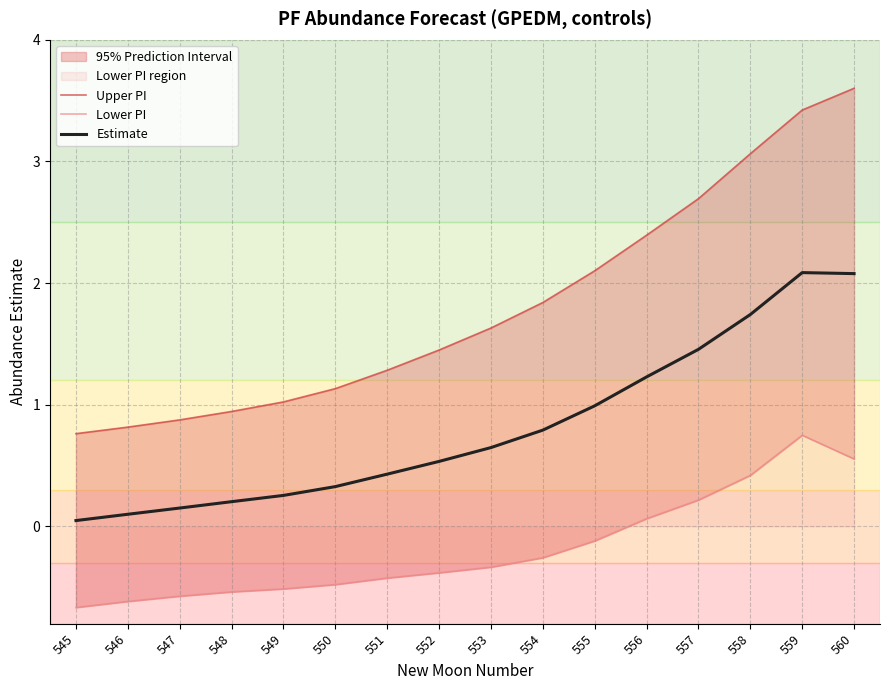

Where is Upper PI nearest to the value 2?

555